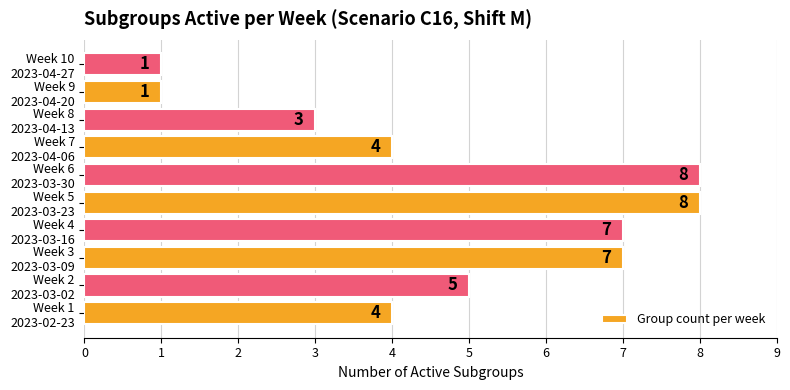

Reading bottom to top, transcribe all the data shown in this chart.

4	5	7	7	8	8	4	3	1	1